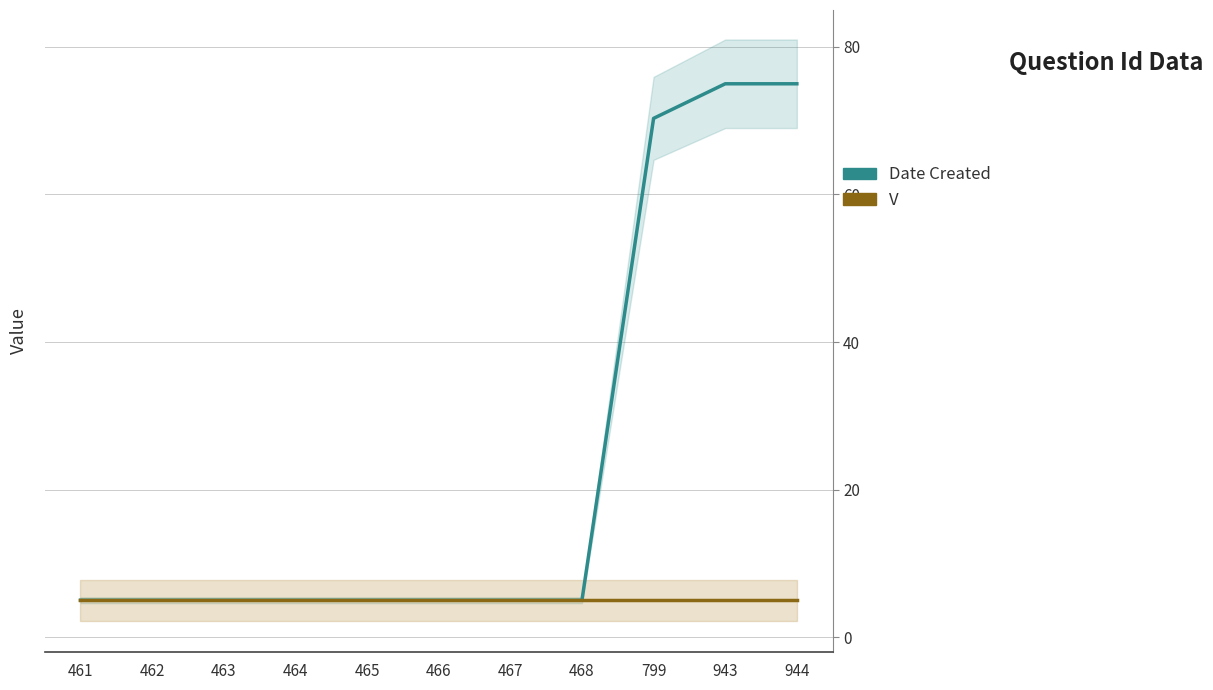

How many values in the Date Created series exceed 5?

3